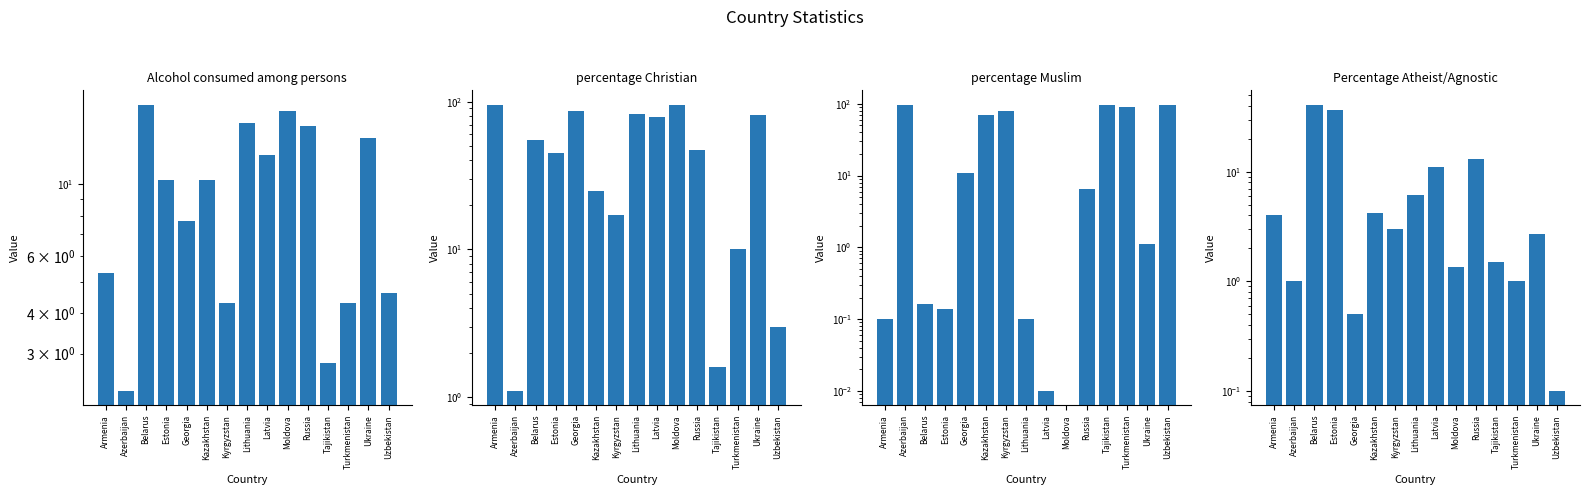

Reading right to left, list all the values displayed in this chart.

Alcohol consumed among persons: Uzbekistan=4.6	Ukraine=13.9	Turkmenistan=4.3	Tajikistan=2.8	Russia=15.1	Moldova=16.8	Latvia=12.3	Lithuania=15.5	Kyrgyzstan=4.3	Kazakhstan=10.3	Georgia=7.7	Estonia=10.3	Belarus=17.6	Azerbaijan=2.3	Armenia=5.3
percentage Christian: Uzbekistan=3.0	Ukraine=81.9	Turkmenistan=10.0	Tajikistan=1.6	Russia=47.4	Moldova=95.5	Latvia=78.9	Lithuania=82.9	Kyrgyzstan=17.0	Kazakhstan=24.7	Georgia=86.8	Estonia=45.0	Belarus=55.4	Azerbaijan=1.1	Armenia=94.8
percentage Muslim: Uzbekistan=96.3	Ukraine=1.1	Turkmenistan=89.0	Tajikistan=96.7	Russia=6.6	Moldova=0.0	Latvia=0.0	Lithuania=0.1	Kyrgyzstan=80.0	Kazakhstan=70.4	Georgia=10.7	Estonia=0.1	Belarus=0.2	Azerbaijan=97.4	Armenia=0.1
Percentage Atheist/Agnostic: Uzbekistan=0.1	Ukraine=2.7	Turkmenistan=1.0	Tajikistan=1.5	Russia=13.0	Moldova=1.4	Latvia=11.0	Lithuania=6.1	Kyrgyzstan=3.0	Kazakhstan=4.2	Georgia=0.5	Estonia=37.0	Belarus=41.1	Azerbaijan=1.0	Armenia=4.0